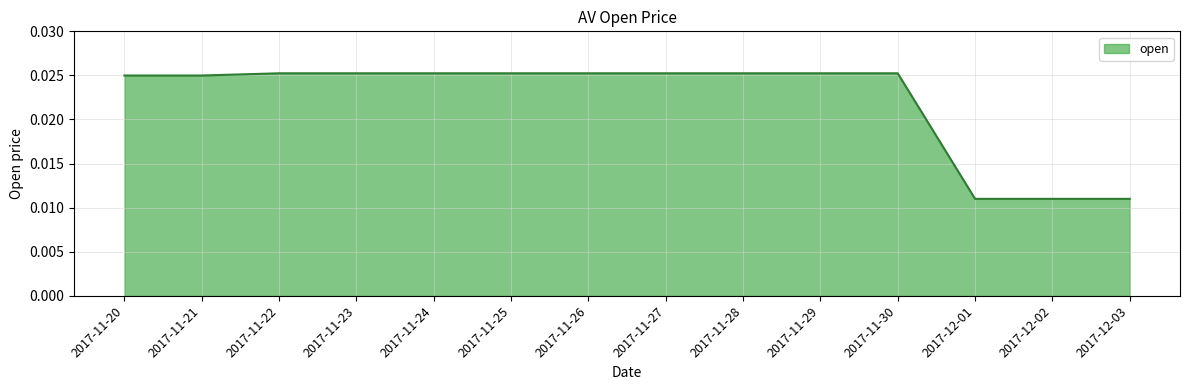

True or false: the data shows 0.0 at 2017-11-28.

False